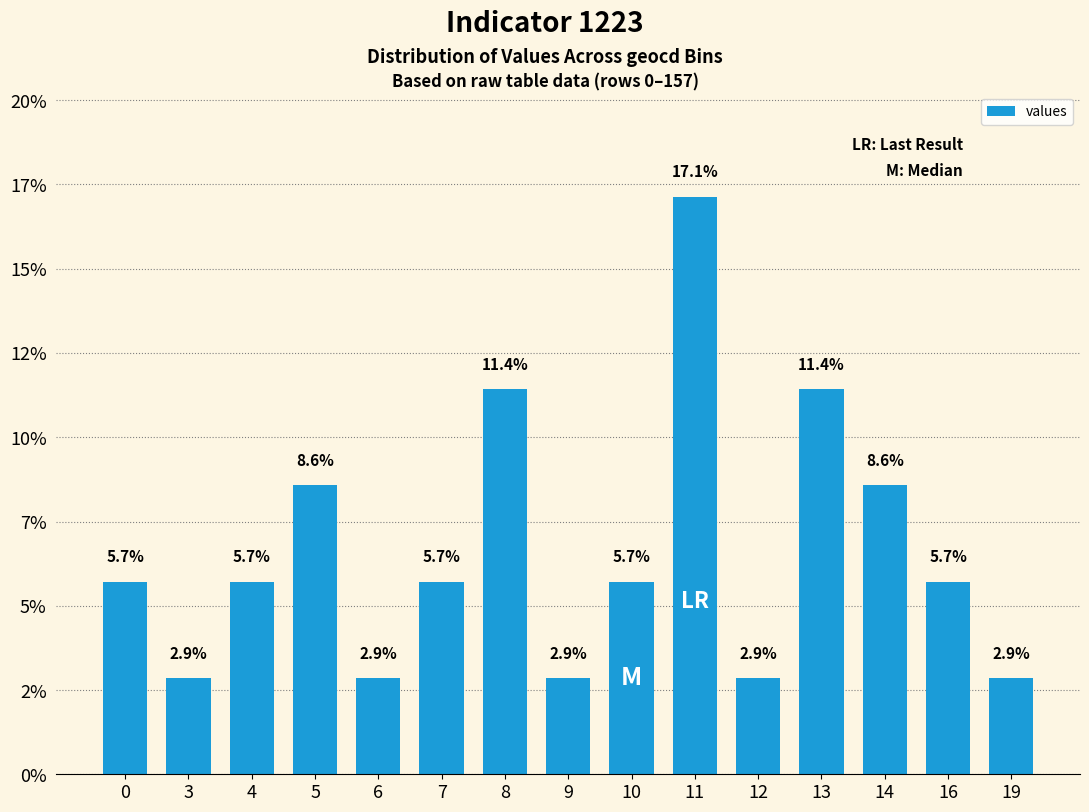

What is the difference between the values at 12 and 5?

5.7